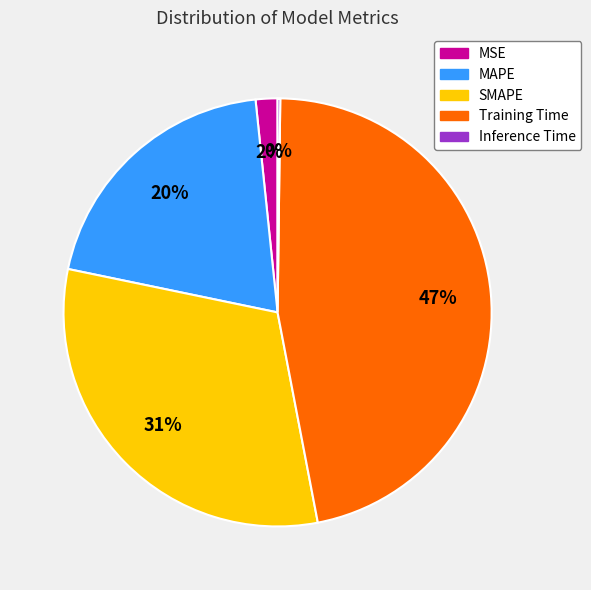

Does MAPE represent more than half of the total?

No